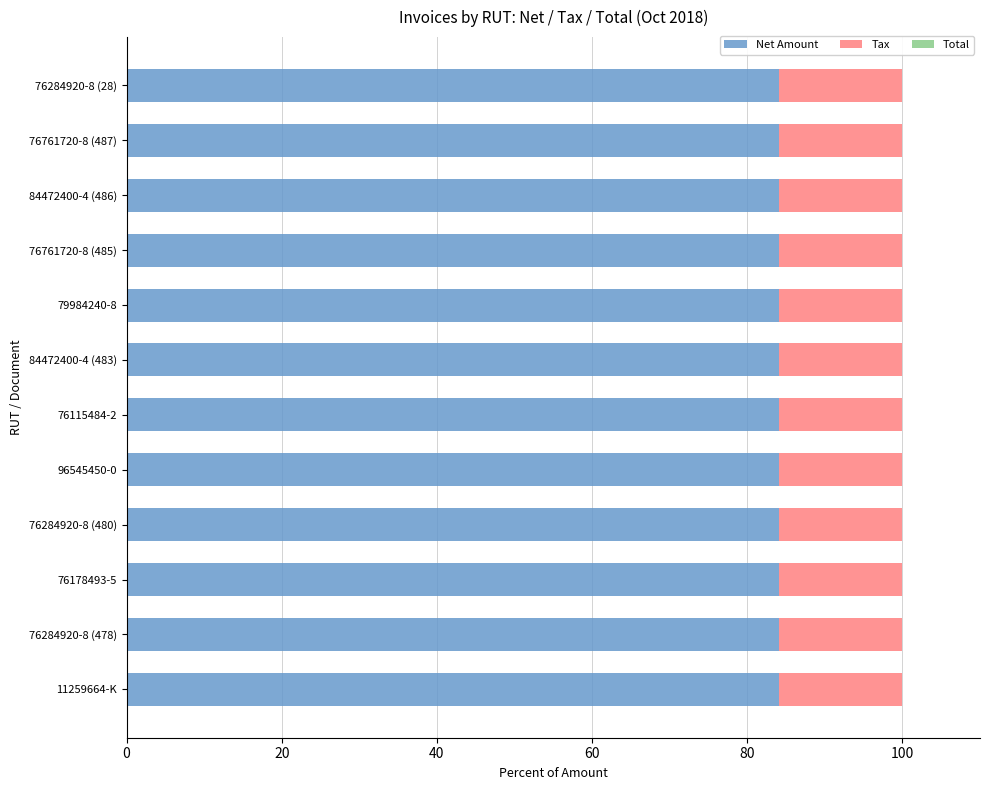

The Net Amount series shows 84.0 at 76284920-8 (28). True or false?

True